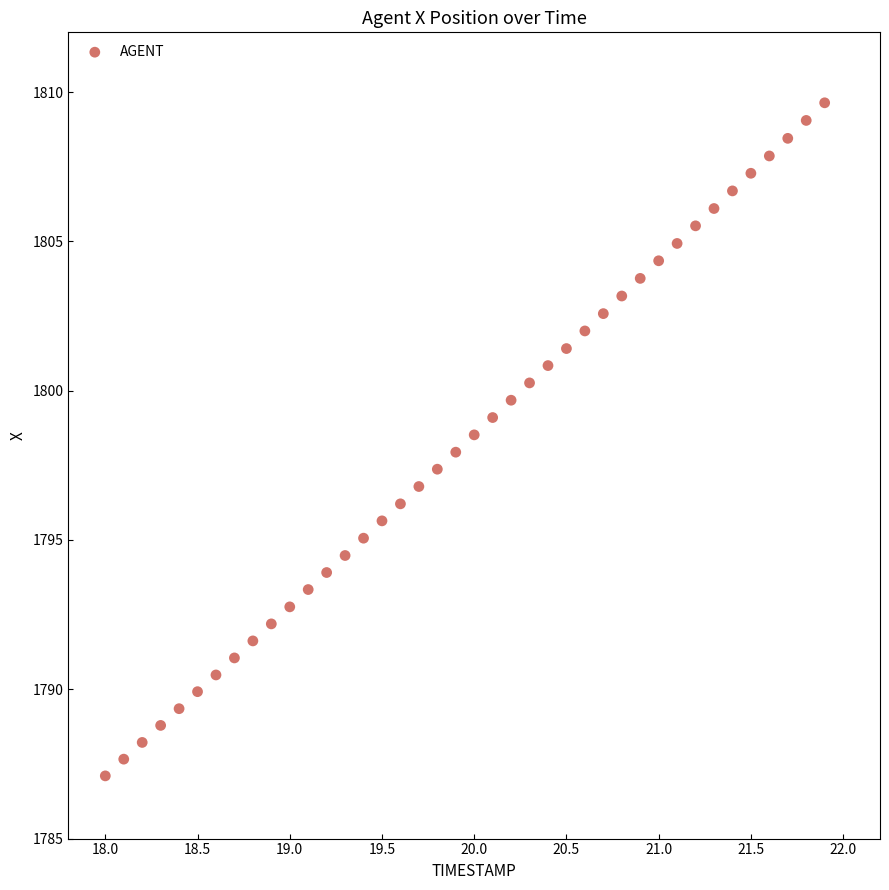

What is the range of X values (max minus min)?

3.9